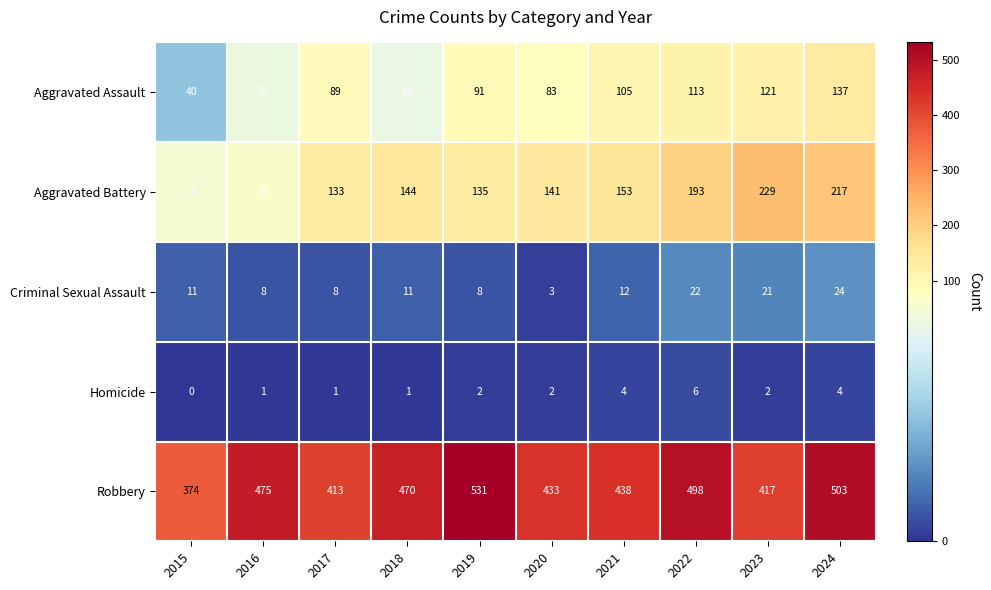

How many categories are shown in the chart?

10